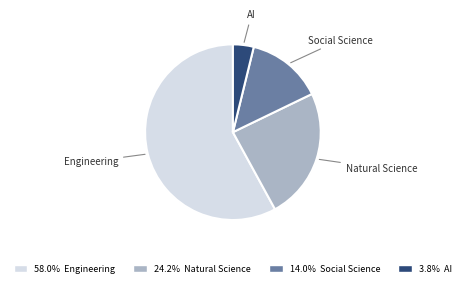

Between AI and Social Science, which is larger?

Social Science